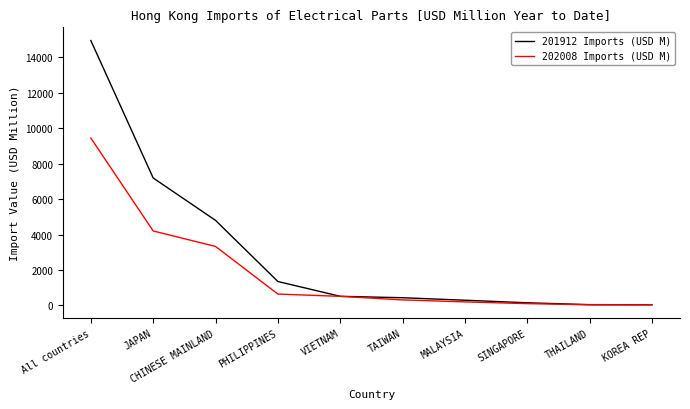

At how many categories does at least one series exceed 8546?

1